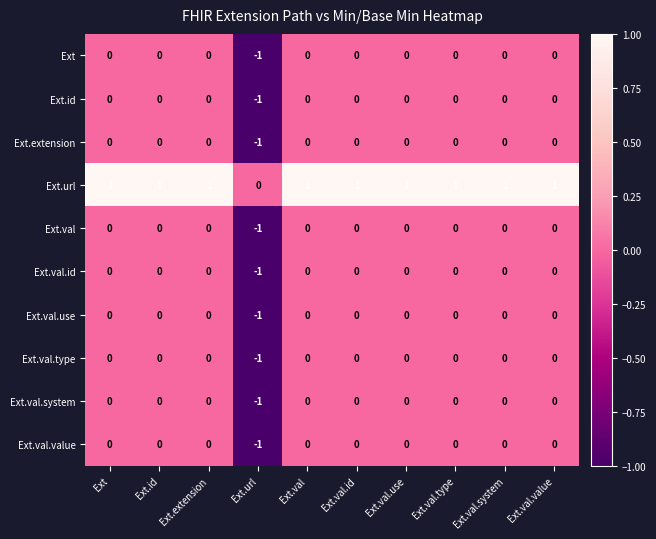

Which series has the largest total across all categories?

Ext.url